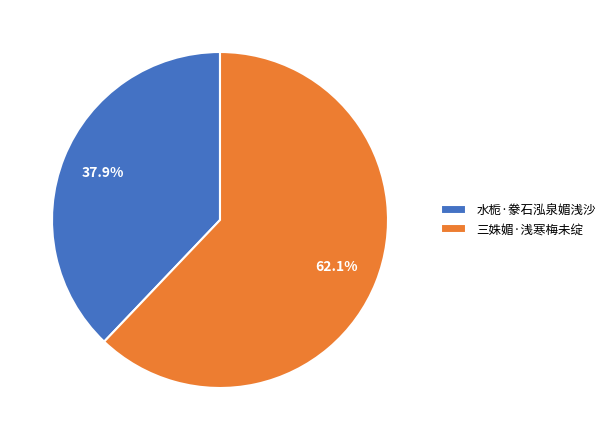

To the nearest percent, what percentage of the pie is 水栀·豢石泓泉媚浅沙?

38%